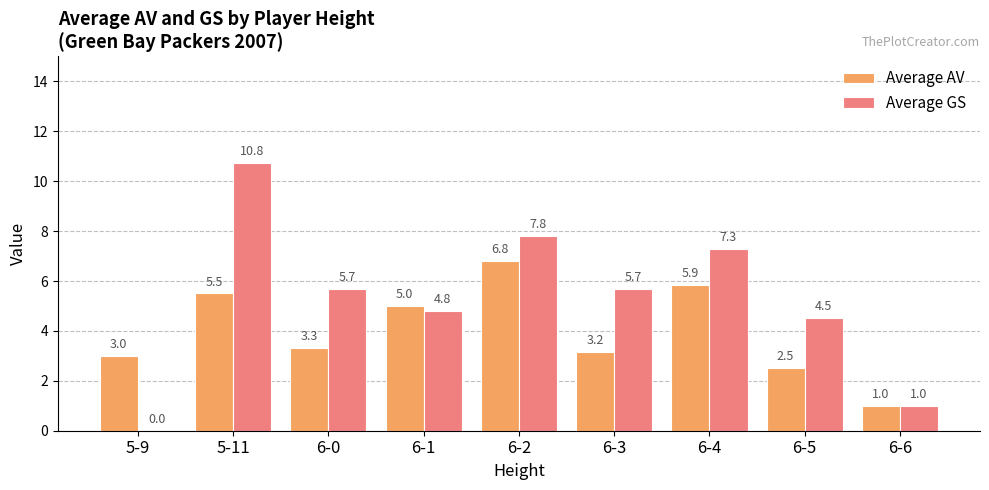

The Average AV series shows 3.0 at 6-4. True or false?

False